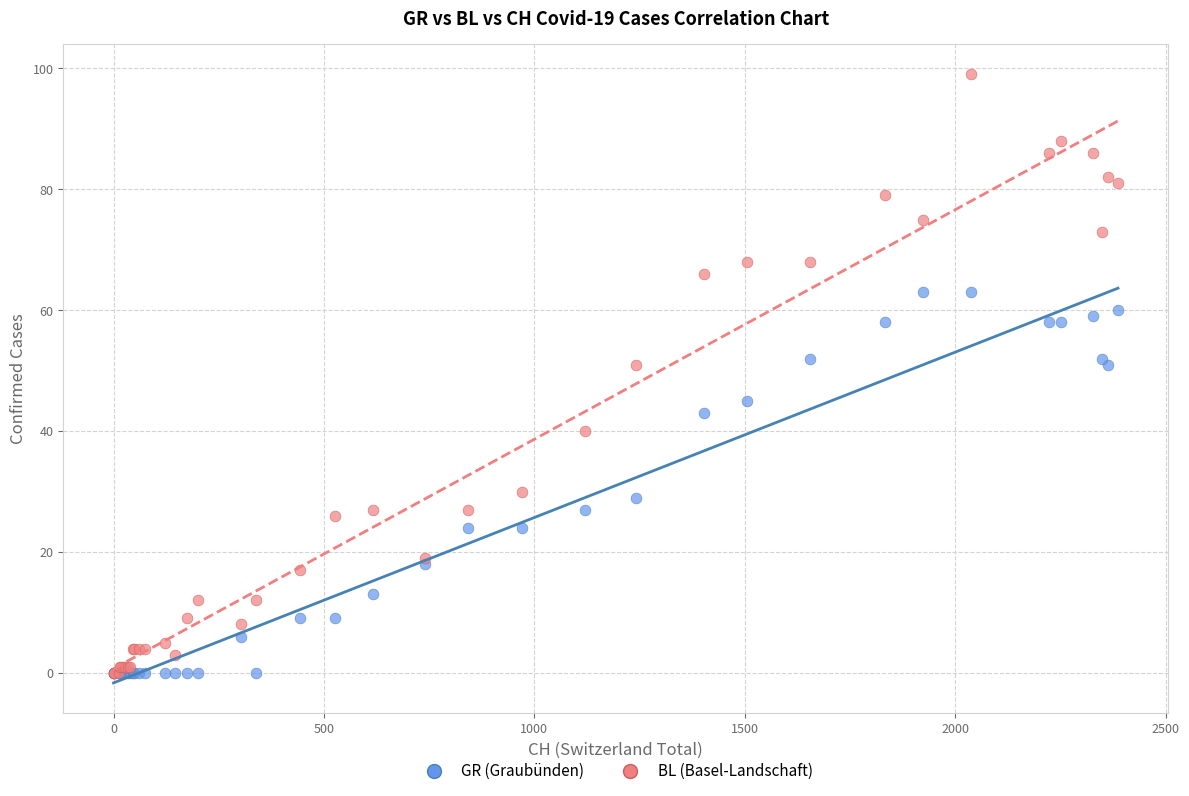

Which series reaches the maximum Y coordinate?

BL (Basel-Landschaft)